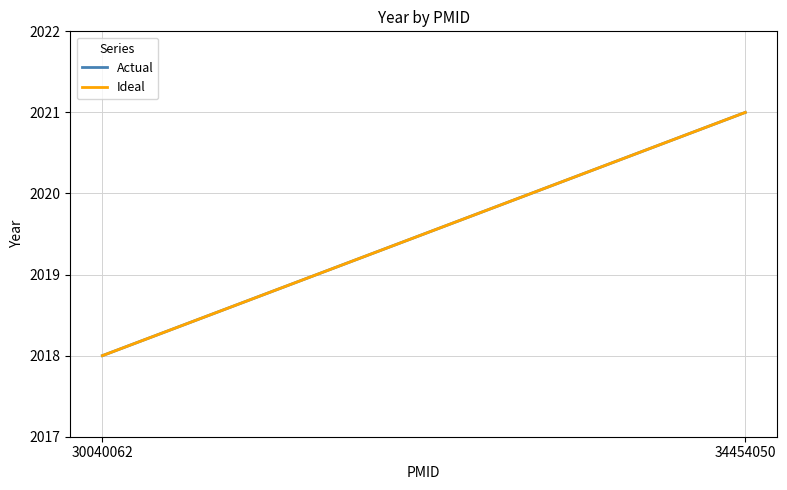

At how many categories does at least one series exceed 2018?

1